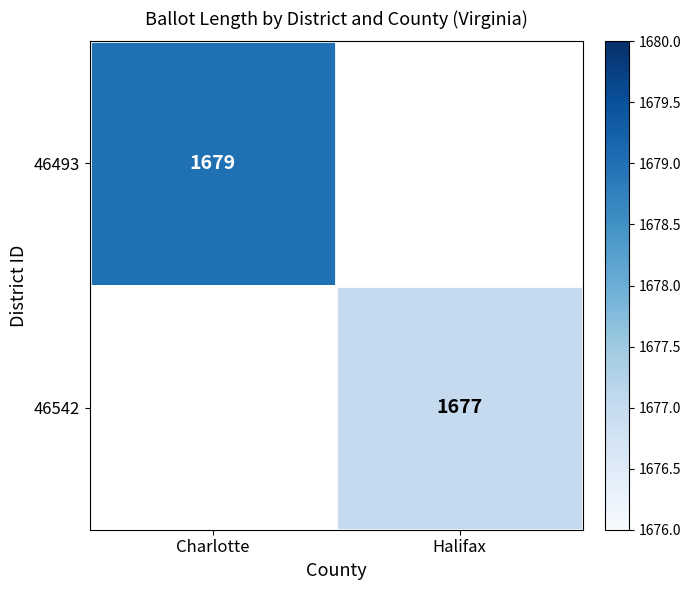

The value of 46542 at Halifax is 1677. True or false?

True